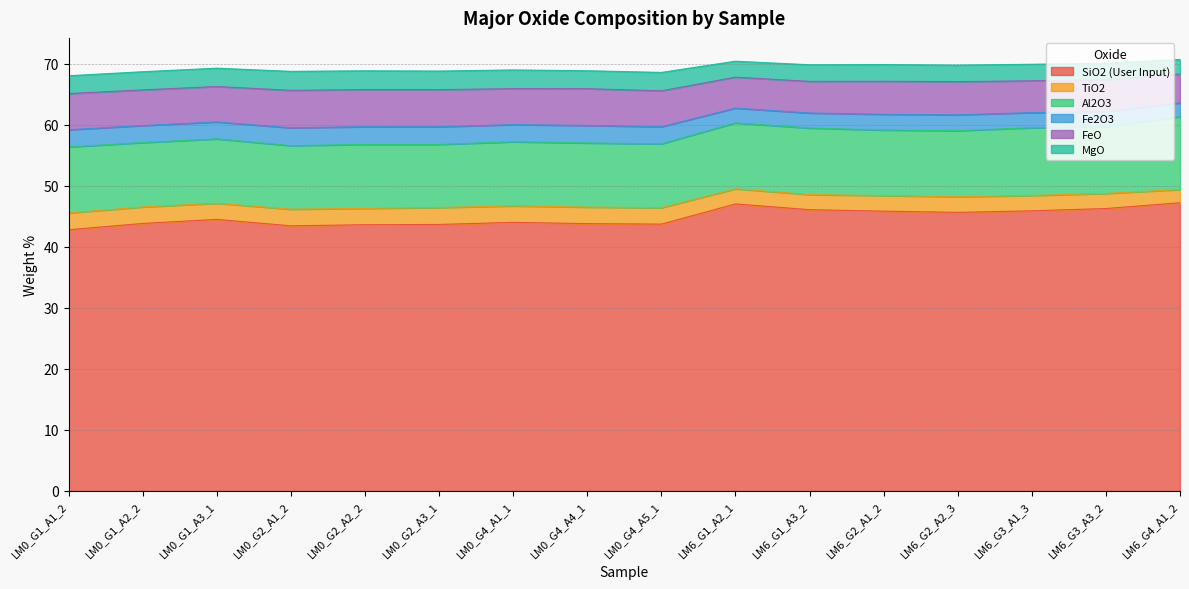

Reading left to right, transcribe all the data shown in this chart.

SiO2 (User Input): 42.8	43.9	44.5	43.5	43.6	43.7	44.0	43.8	43.7	47.1	46.1	45.9	45.7	45.9	46.3	47.2
TiO2: 2.8	2.7	2.6	2.7	2.7	2.8	2.7	2.7	2.7	2.5	2.5	2.6	2.6	2.5	2.5	2.2
Al2O3: 10.8	10.6	10.6	10.4	10.5	10.3	10.5	10.5	10.5	10.8	10.9	10.7	10.8	11.1	11.0	11.9
Fe2O3: 2.8	2.8	2.8	2.9	2.9	2.9	2.8	2.9	2.8	2.4	2.5	2.6	2.6	2.5	2.5	2.3
FeO: 5.9	5.9	5.8	6.1	6.1	6.1	5.9	6.0	5.9	5.1	5.2	5.4	5.4	5.2	5.2	4.7
MgO: 2.9	3.0	3.0	3.1	3.1	3.0	3.1	2.9	3.0	2.6	2.7	2.7	2.7	2.7	2.7	2.4